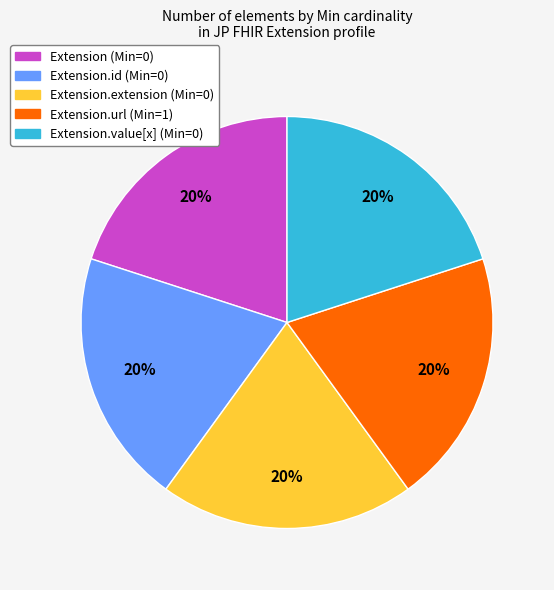

Does any single category account for the majority?

No